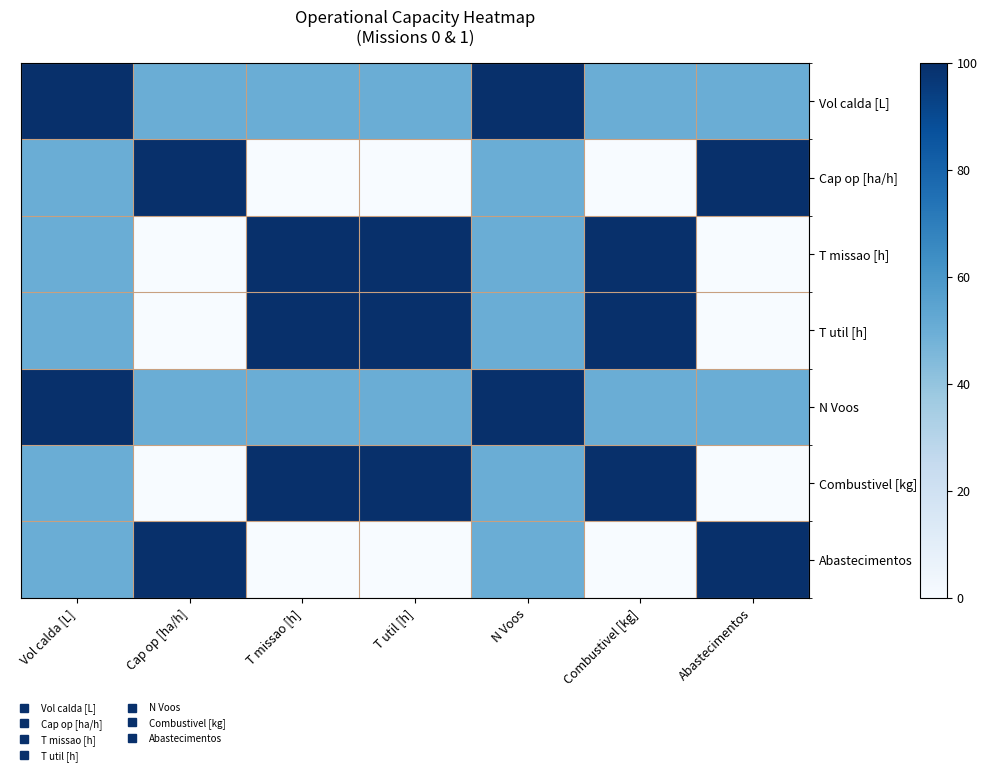

At which category is the sum across all series the highest?

Vol calda [L]